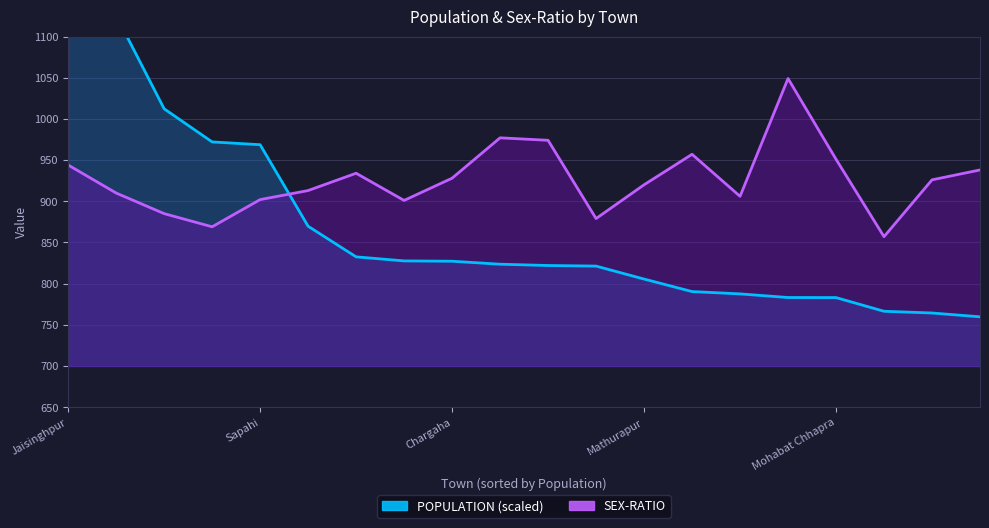

At how many categories does at least one series exceed 767?

20